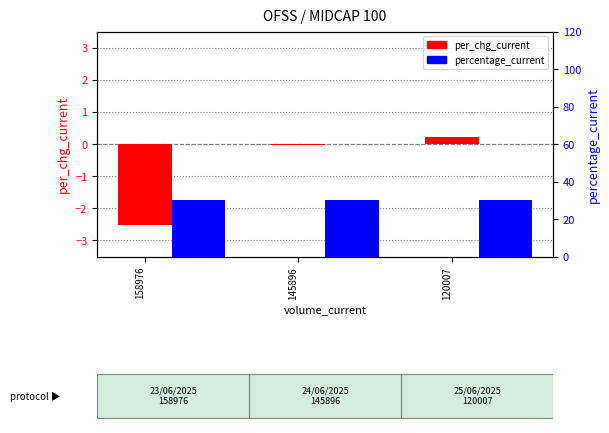

What is the value of the percentage_current bar at the 2nd from the left?

30.0